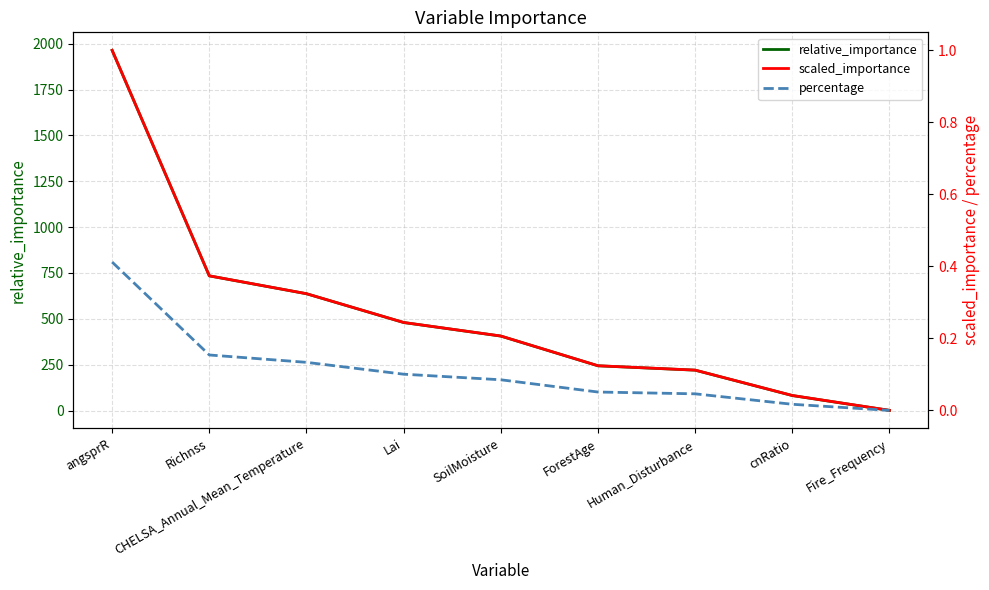

What is the difference between the scaled_importance values at Fire_Frequency and Lai?

0.2